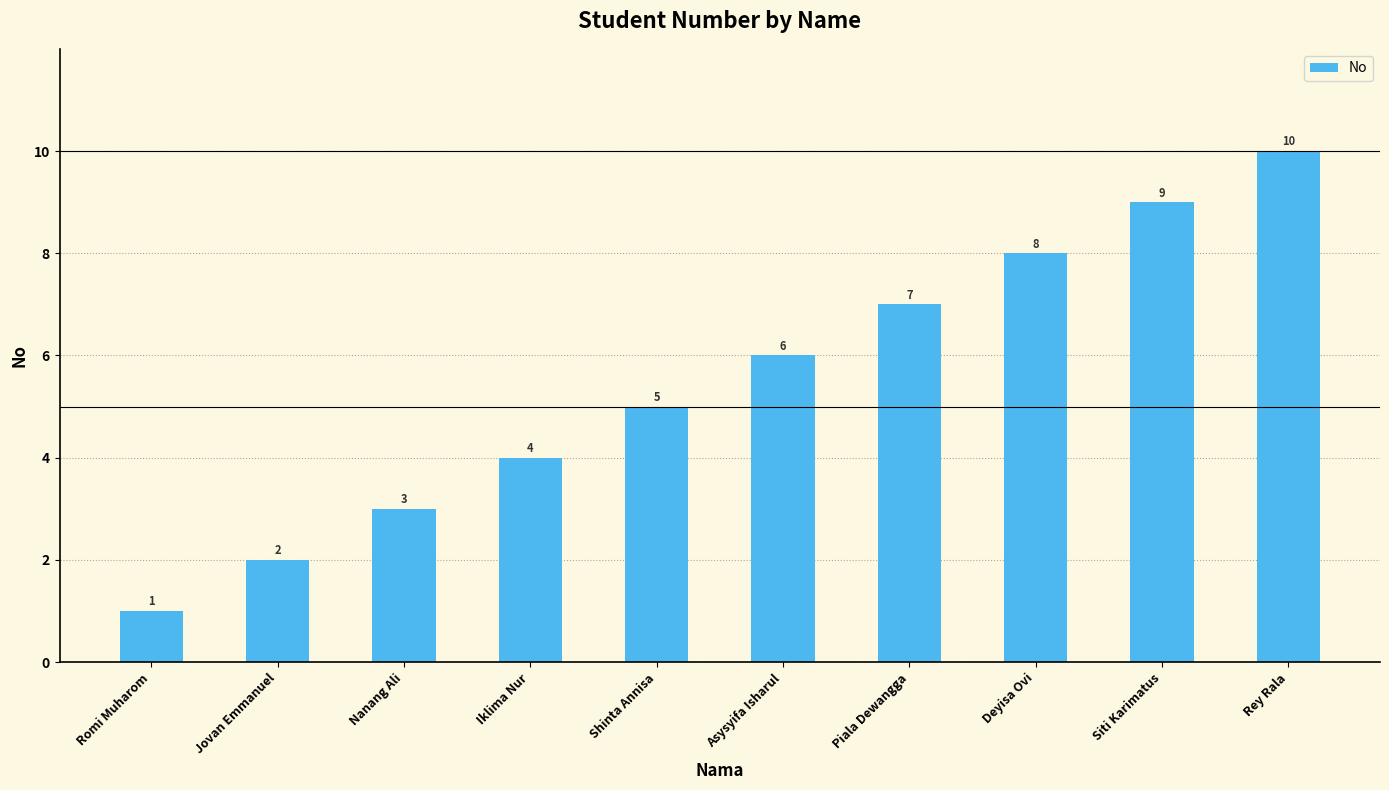

Where is the data nearest to the value 5?

Shinta Annisa